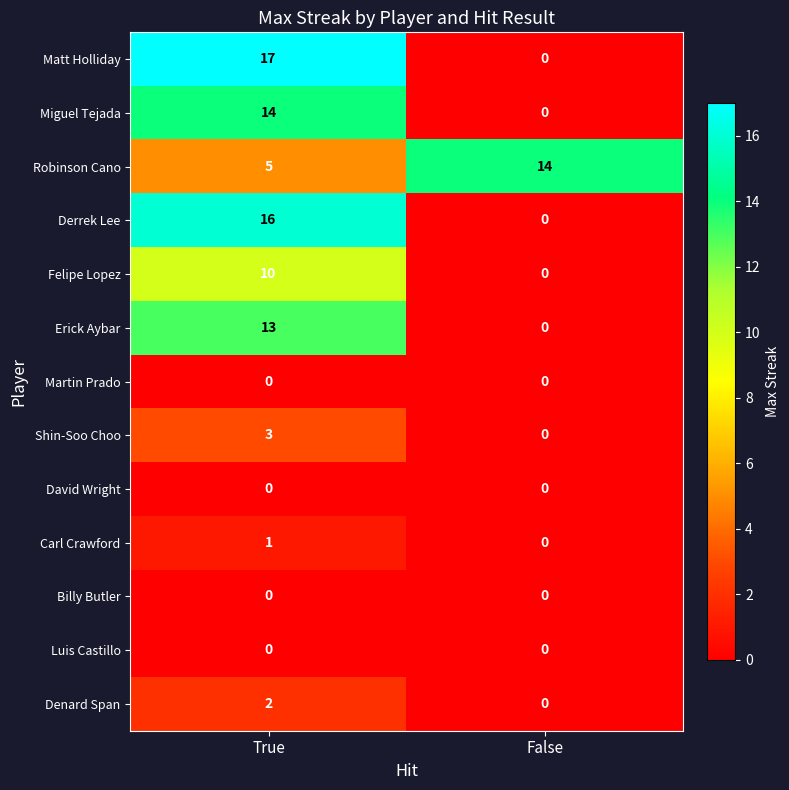

What is the total value across all series at True?

81